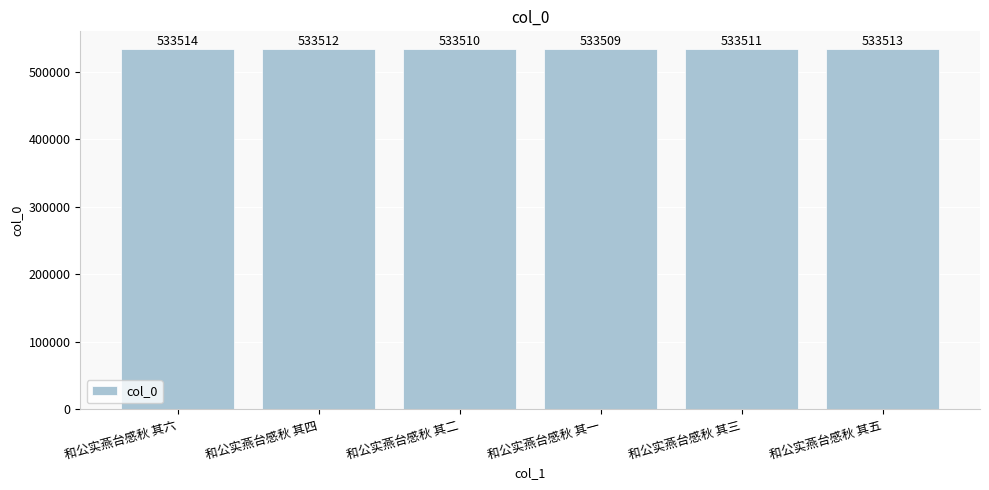

Reading left to right, what are all the values shown in this chart?

和公实燕台感秋 其六=533514	和公实燕台感秋 其四=533512	和公实燕台感秋 其二=533510	和公实燕台感秋 其一=533509	和公实燕台感秋 其三=533511	和公实燕台感秋 其五=533513